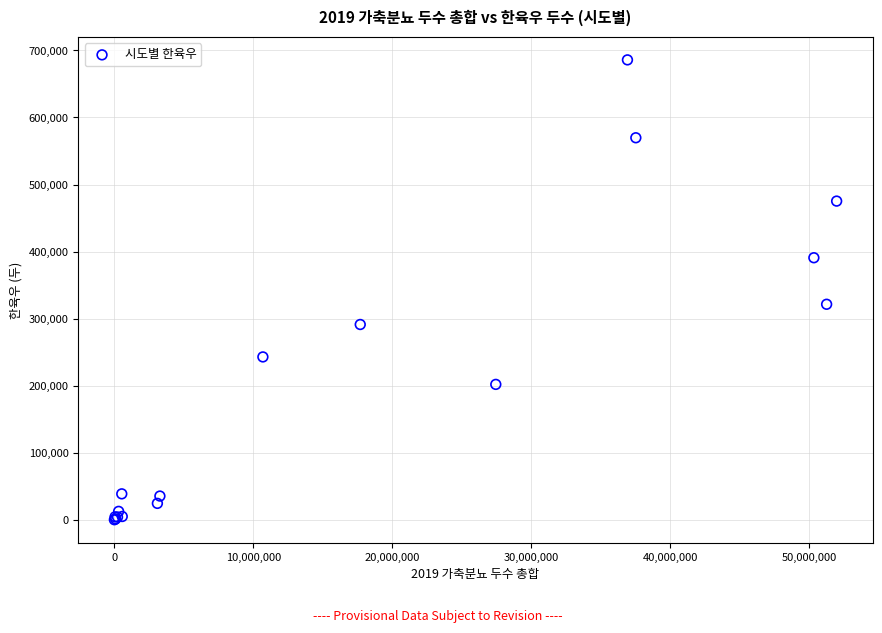

What Y value in the scatter plot is closest to 343014?

321444